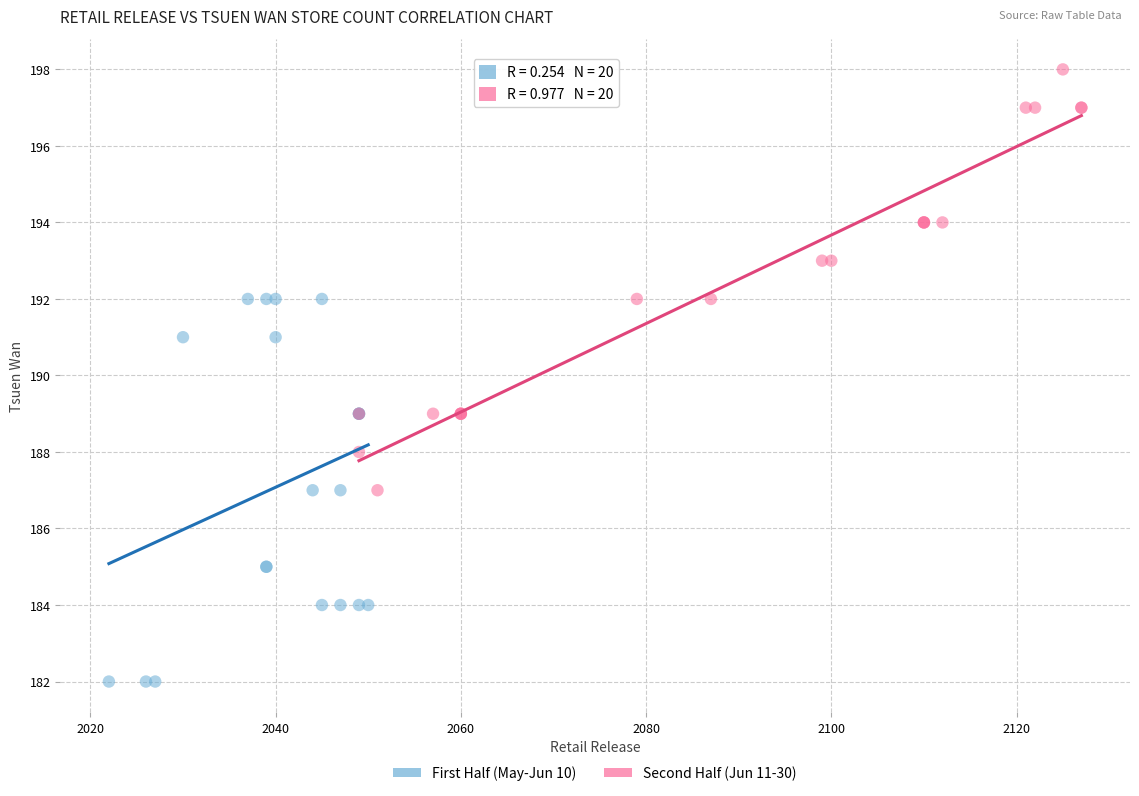

What are all the series names shown in the legend?

First Half (May-Jun 10), Second Half (Jun 11-30)